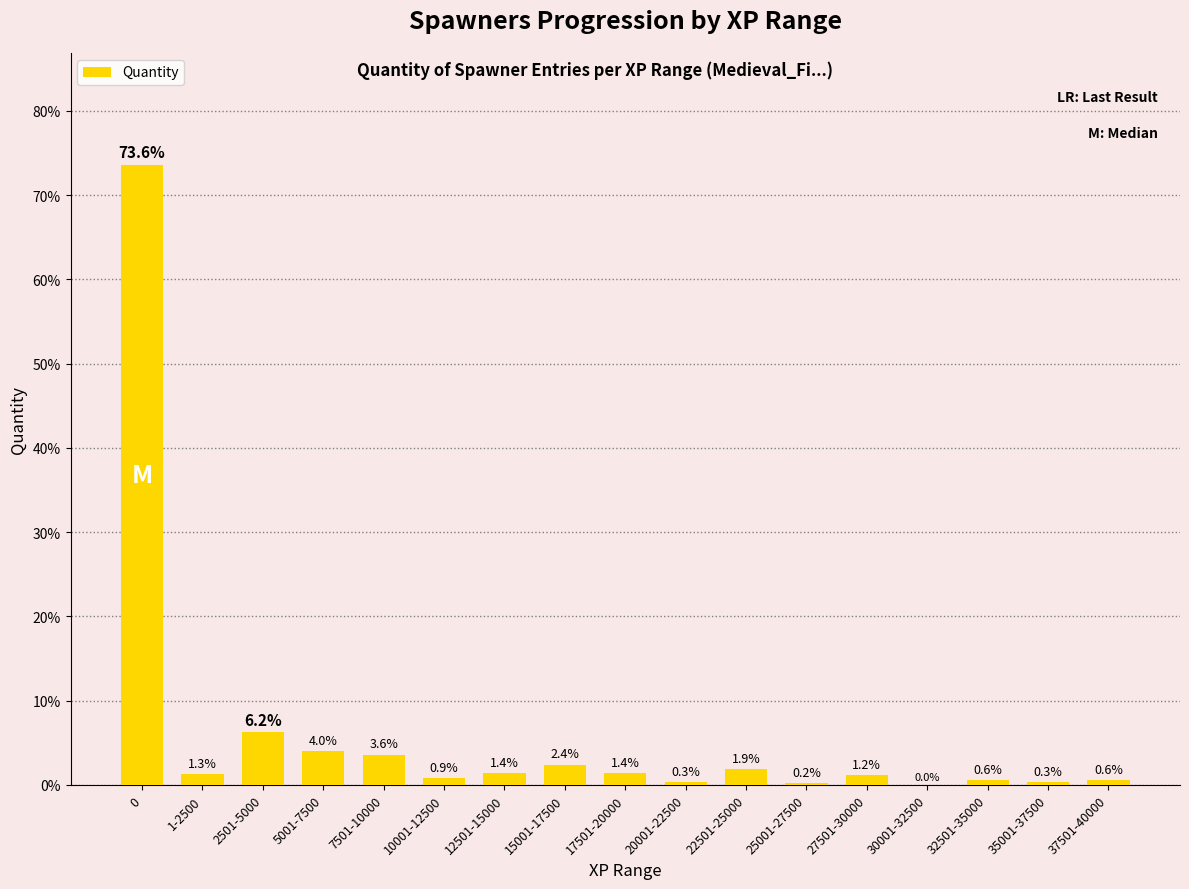

What is the sum of the values at 2501-5000 and 10001-12500?

7.1